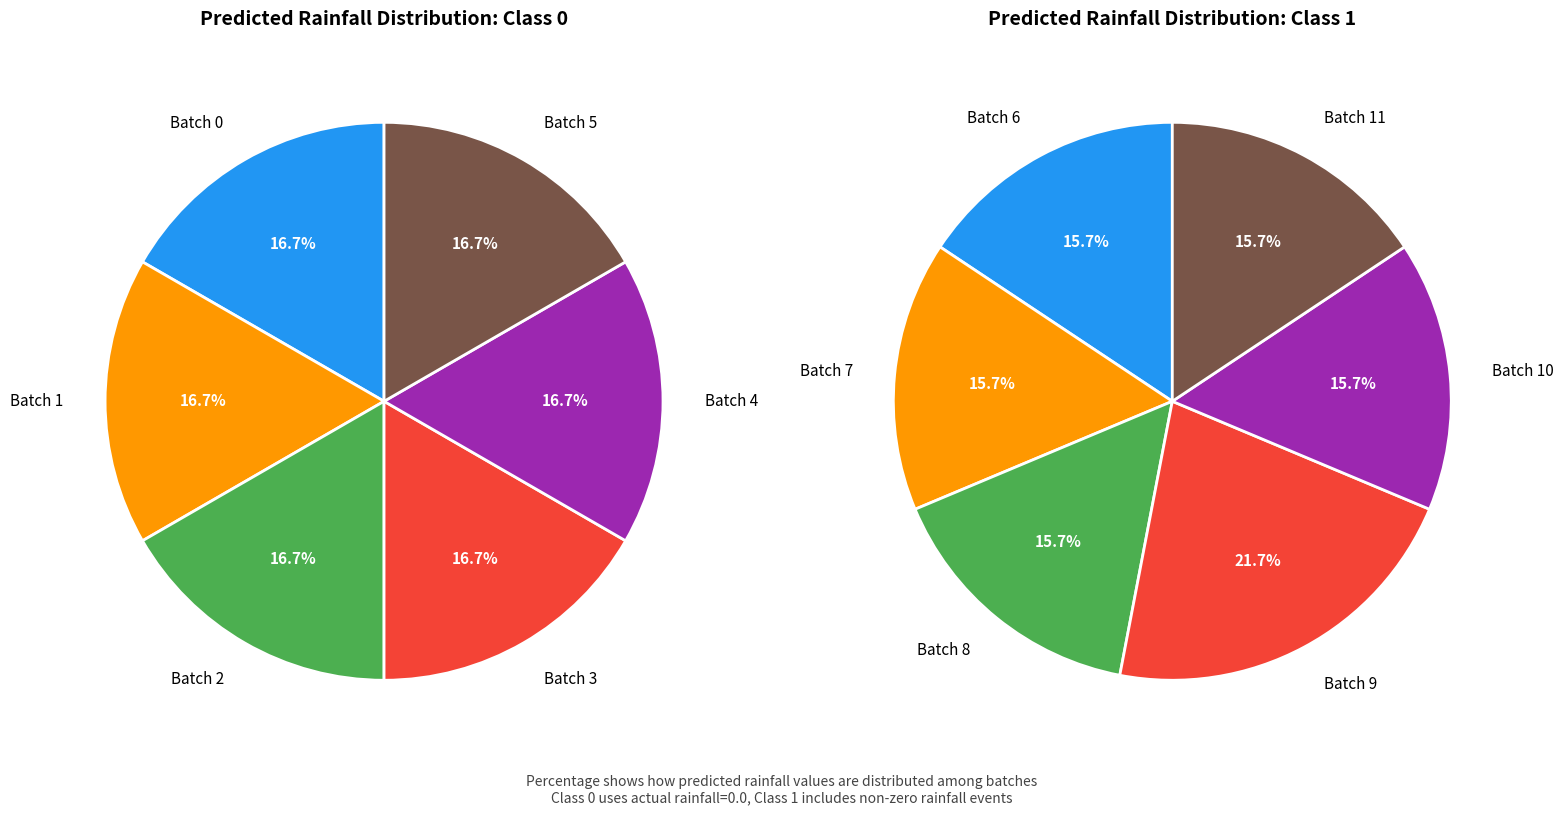

Does any single category account for the majority?

No